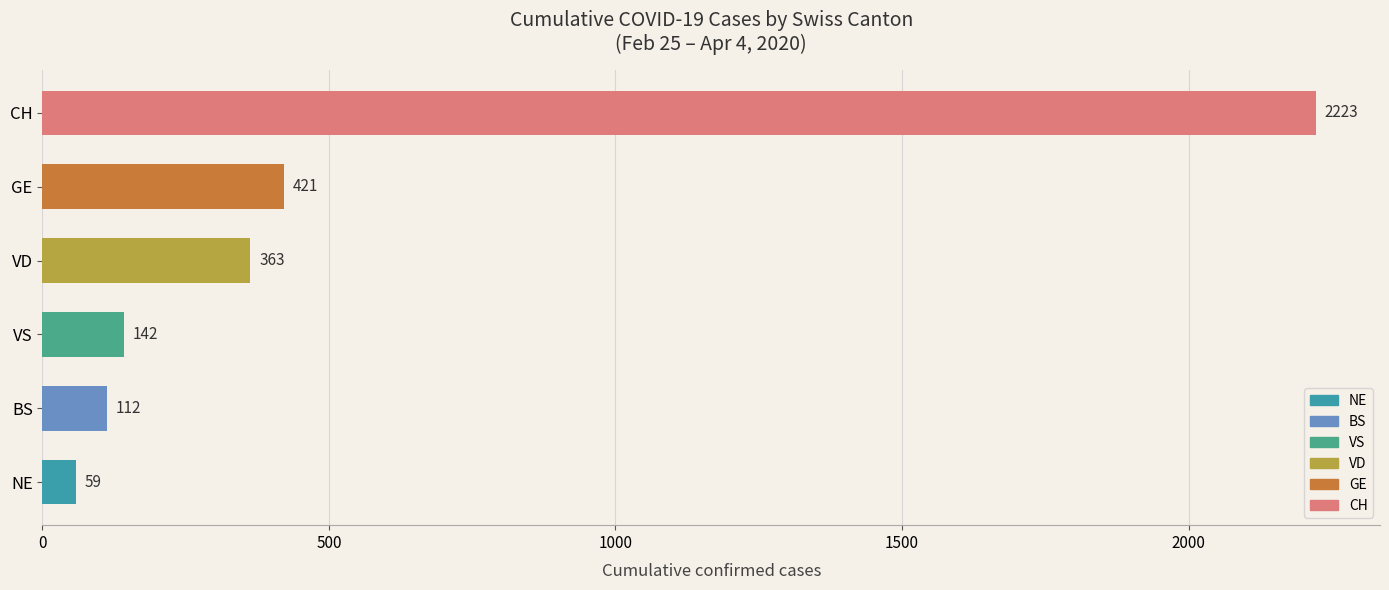

The chart shows a value of 142 at VS. True or false?

True